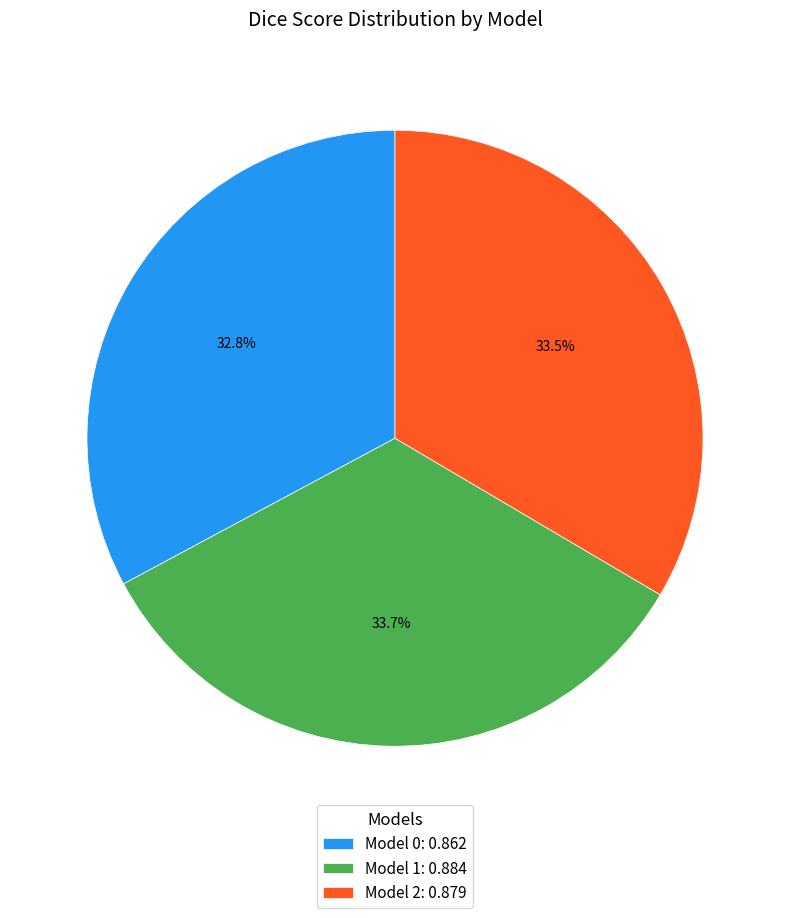

To the nearest percent, what is the difference between the largest and smallest slice percentages?

1%